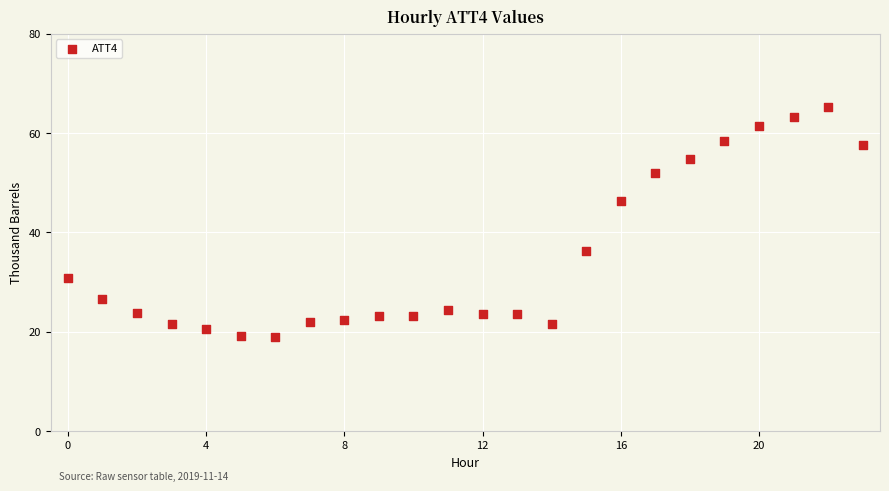

What Y value in the scatter plot is closest to 42?

46.3